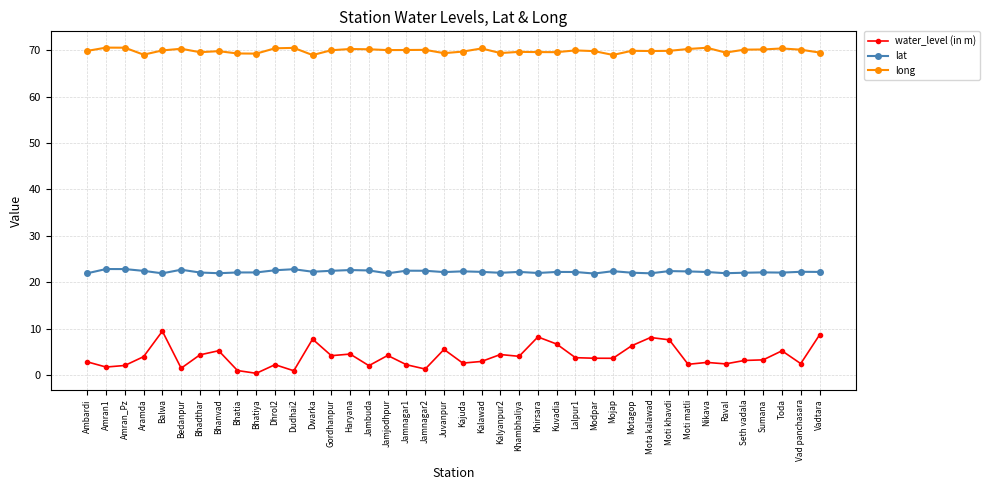

True or false: lat has a value of 22.6 at Haryana.

True